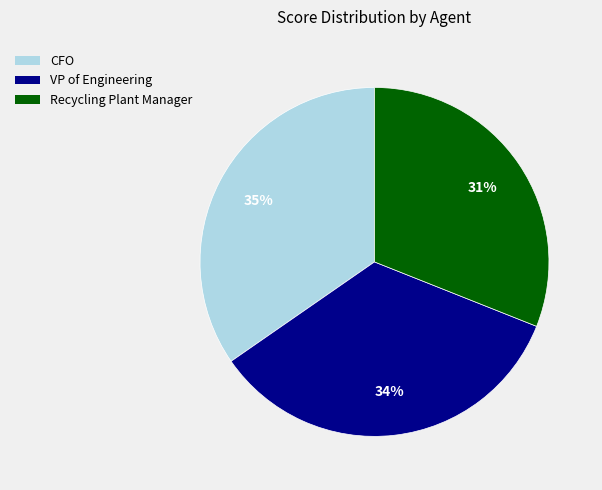

What is the ratio of the value at Recycling Plant Manager to the value at CFO?

0.9